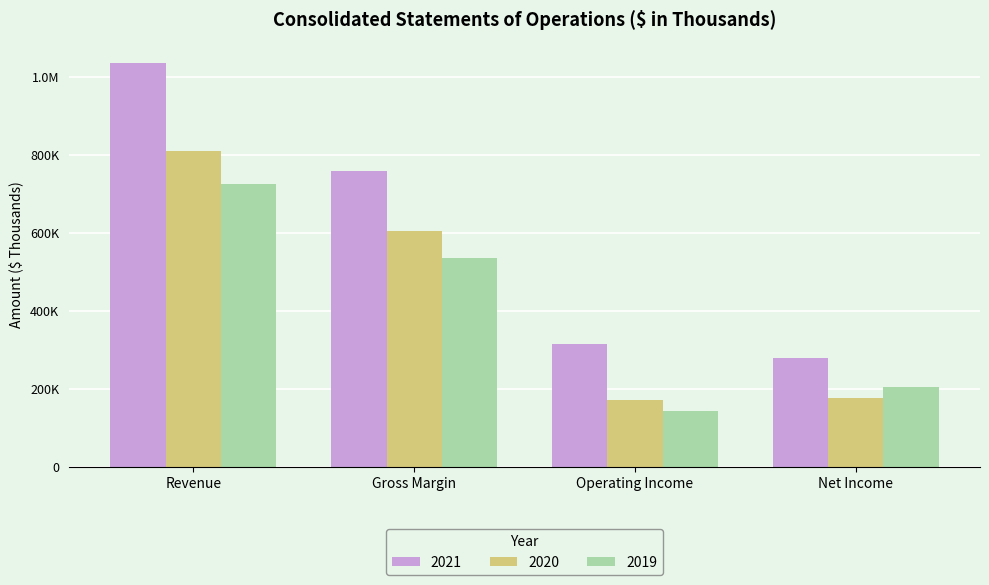

Does the chart contain stacked bars?

No